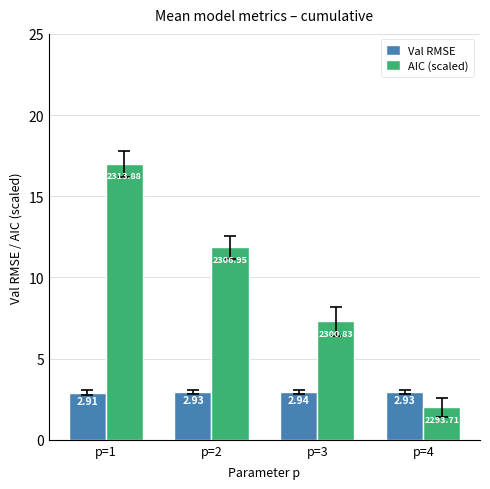

List the labels in order of AIC (scaled) value, smallest first.

p=4, p=3, p=2, p=1